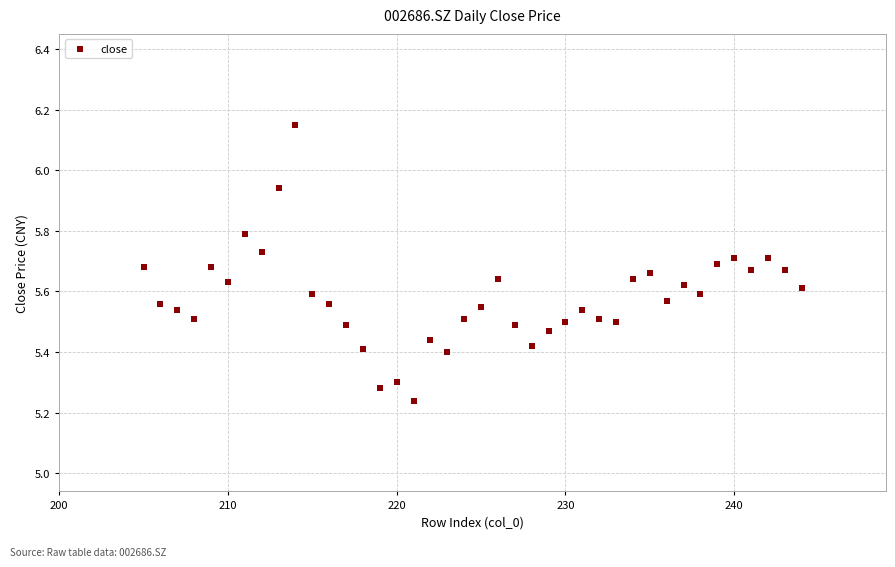

What is the range of Y values (max minus min)?

0.9